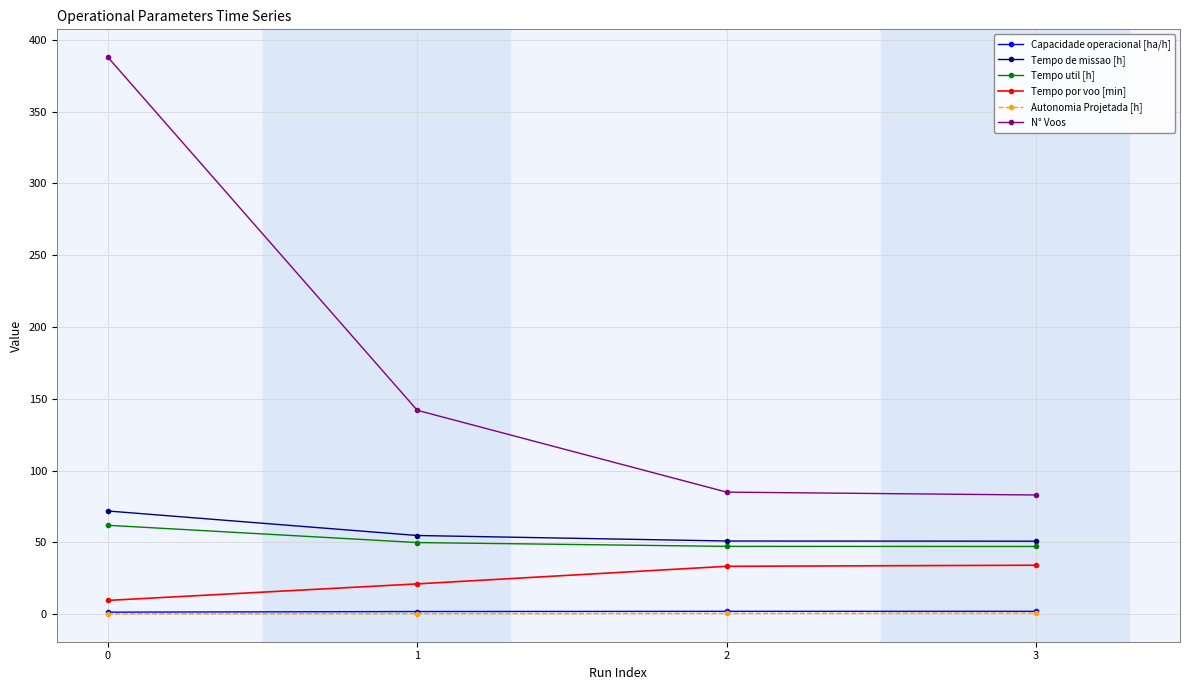

True or false: Tempo por voo [min] and N° Voos intersect in this chart.

False